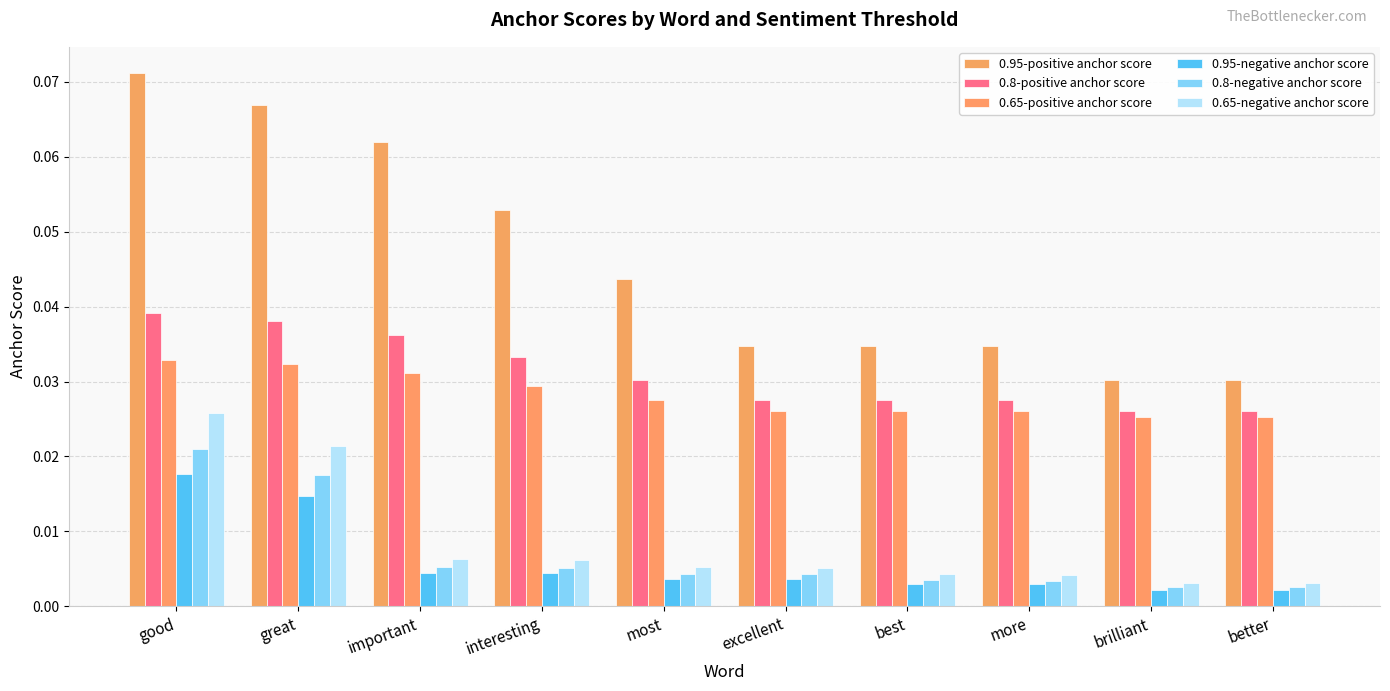

How many bars are there in each group?

6